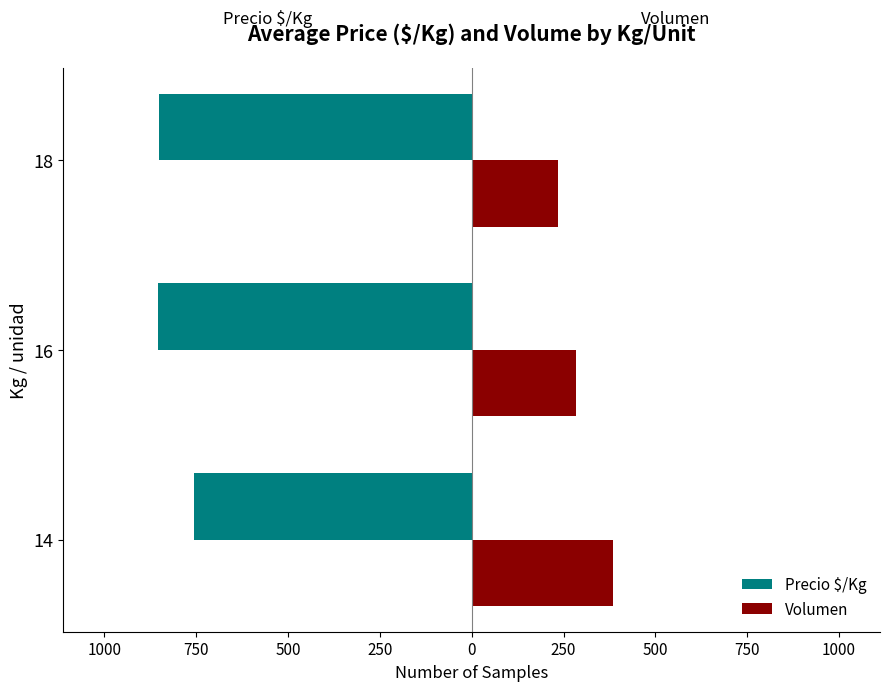

What is the value of the Volumen bar at the 2nd from the left?

285